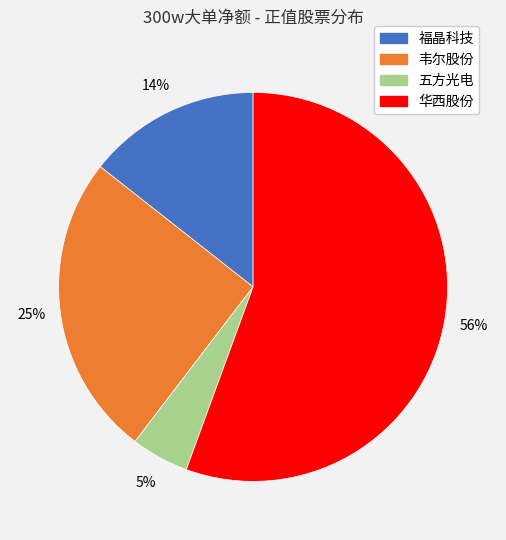

How many segments does this pie chart have?

4